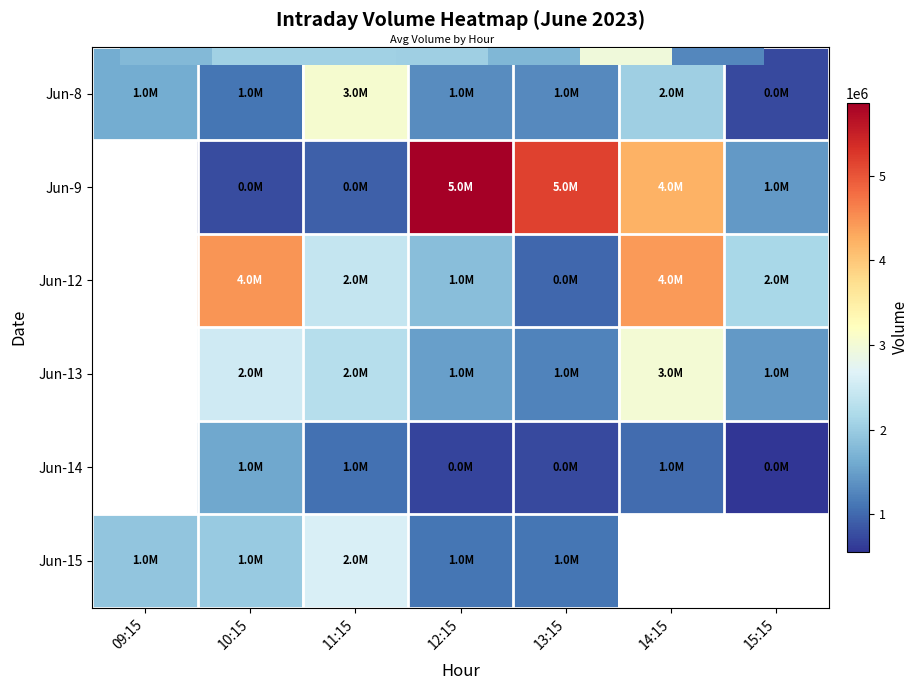

What is the difference between the second highest and minimum values in the Jun-12 series?

3433117.0